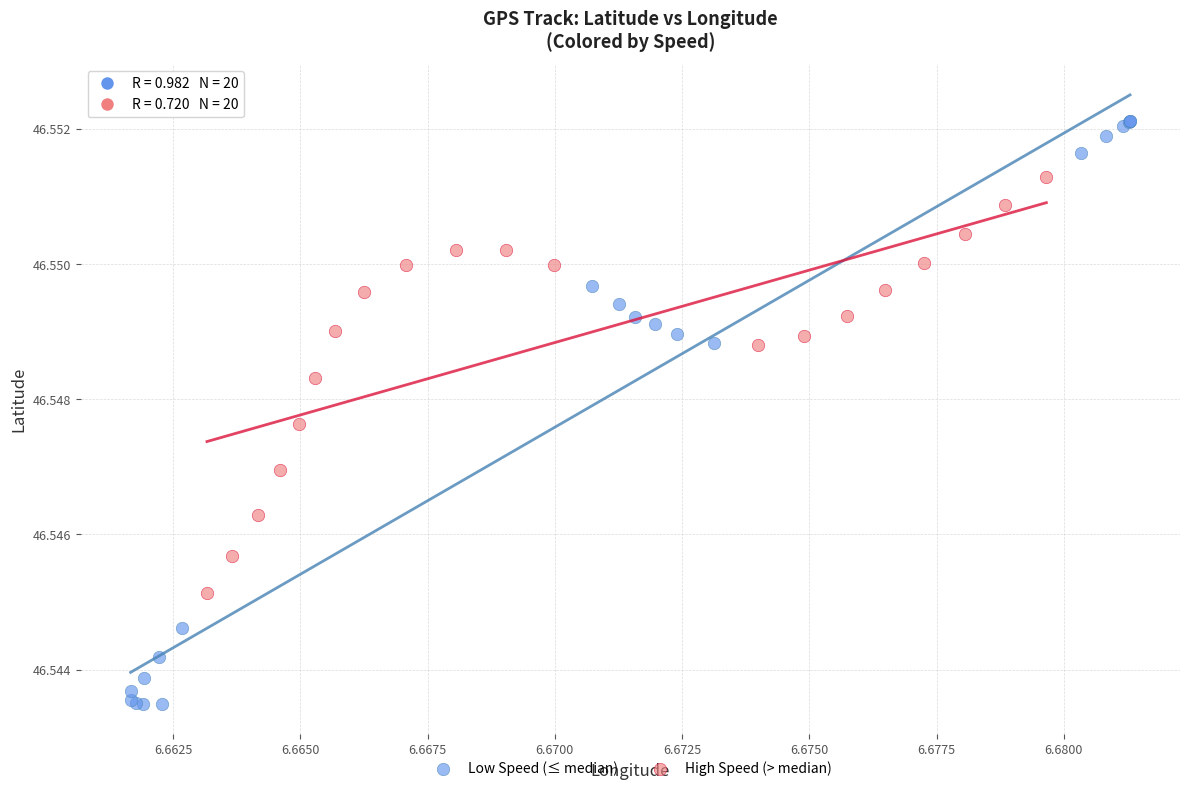

Which series contains the lowest Y value?

Low Speed (≤ median)